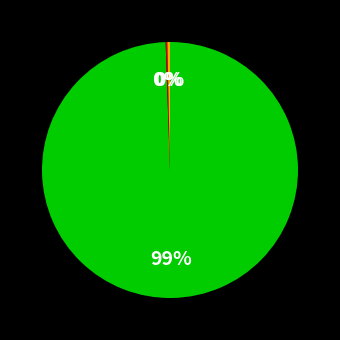

To the nearest percent, what is the average slice percentage?

33%